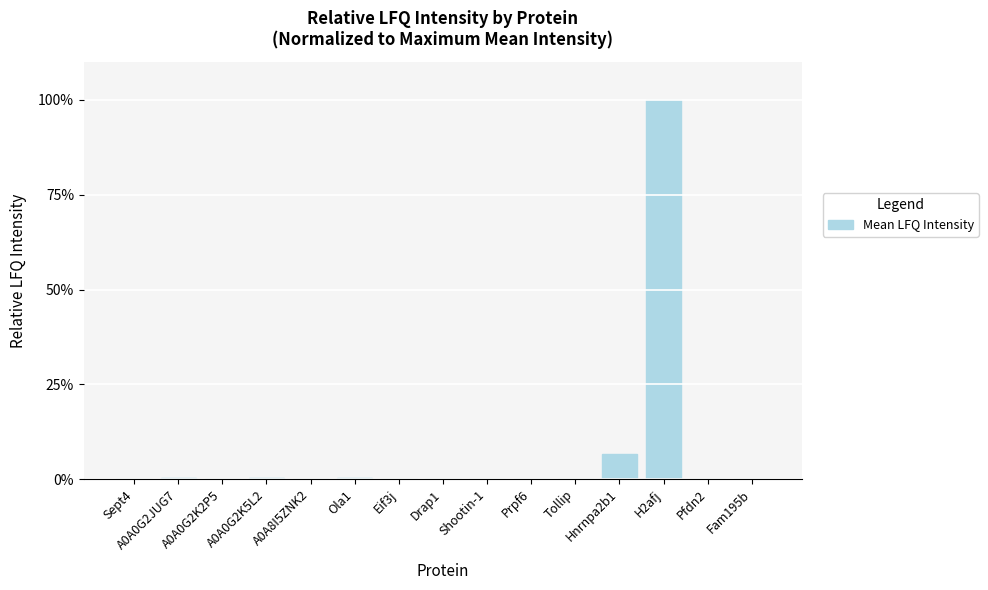

Rank the categories by value from lowest to highest.

Shootin-1, Sept4, A0A8I5ZNK2, Fam195b, A0A0G2K2P5, Prpf6, Eif3j, Tollip, Drap1, Pfdn2, A0A0G2JUG7, A0A0G2K5L2, Ola1, Hnrnpa2b1, H2afj